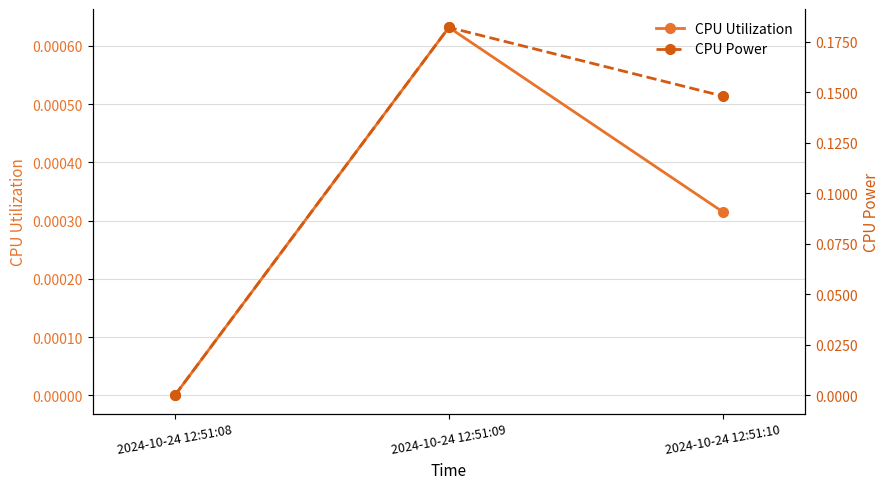

True or false: CPU Power has a value of 0.1 at 2024-10-24 12:51:10.

True